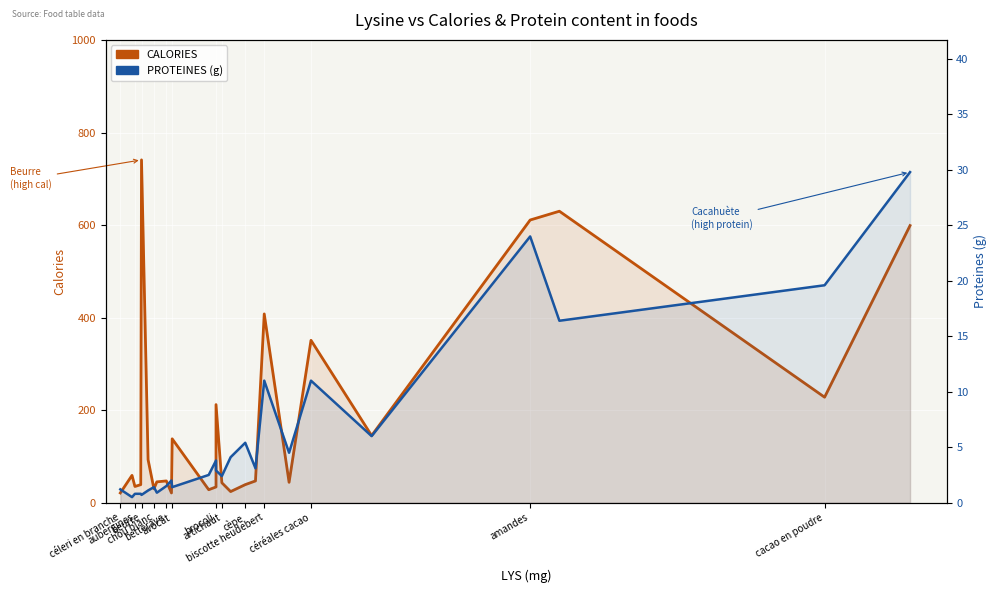

List the series in order of their overall mean, highest first.

CALORIES, PROTEINES (g)